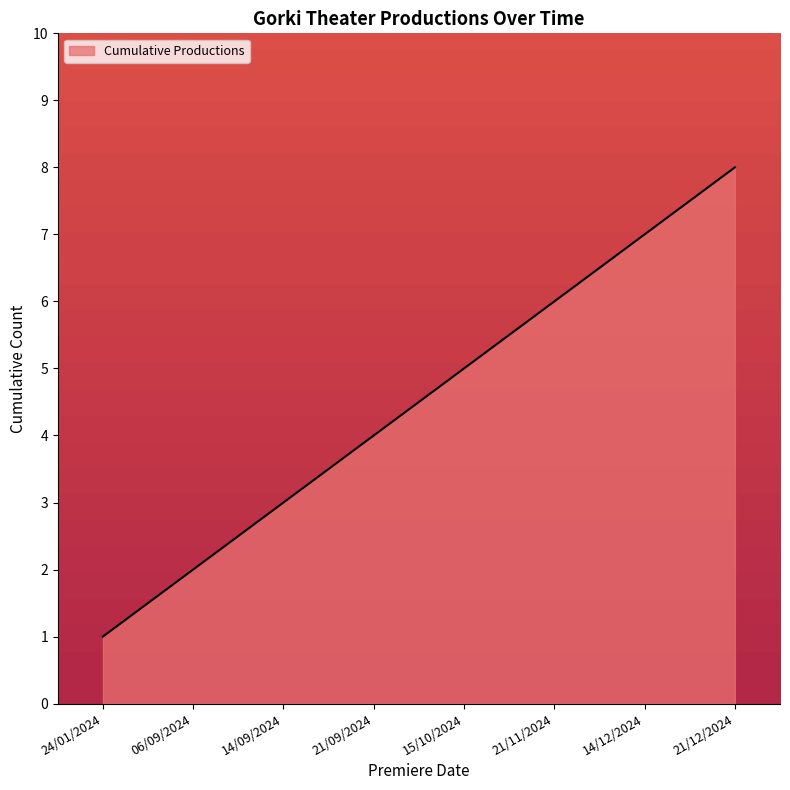

Reading left to right, what are all the values shown in this chart?

1	2	3	4	5	6	7	8